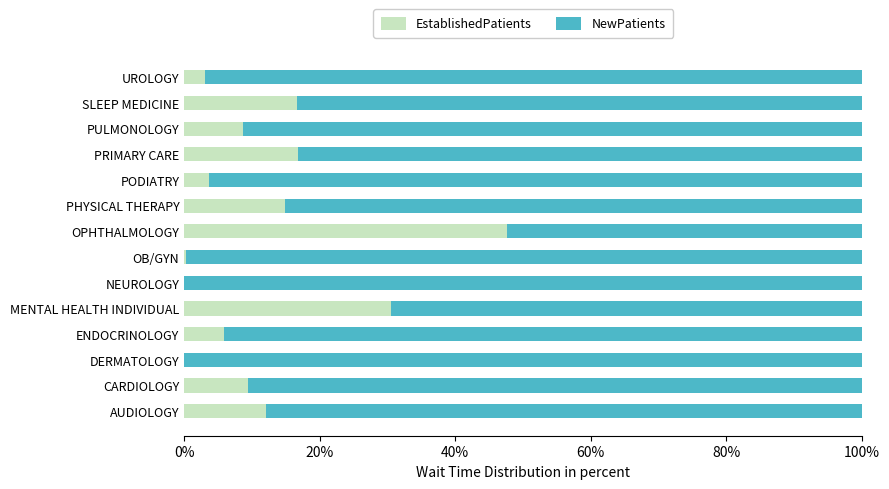

Is it true that EstablishedPatients equals 20.5 at OPHTHALMOLOGY?

False